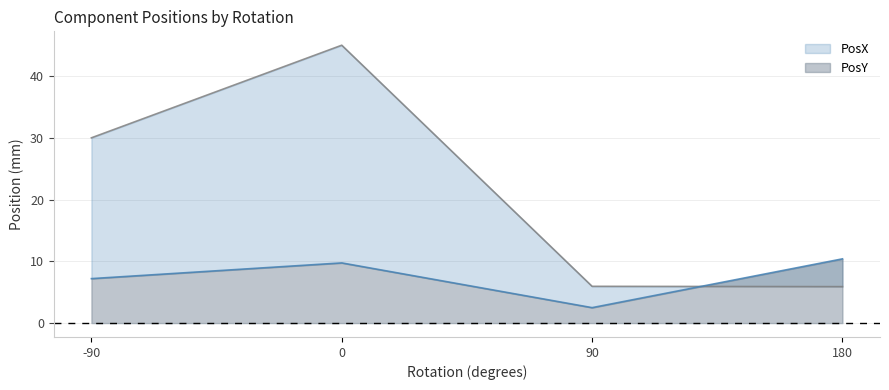

Reading left to right, transcribe all the data shown in this chart.

PosX: -90.0=30.0	0.0=45.0	90.0=6.0	180.0=5.9
PosY: -90.0=7.2	0.0=9.7	90.0=2.5	180.0=10.4